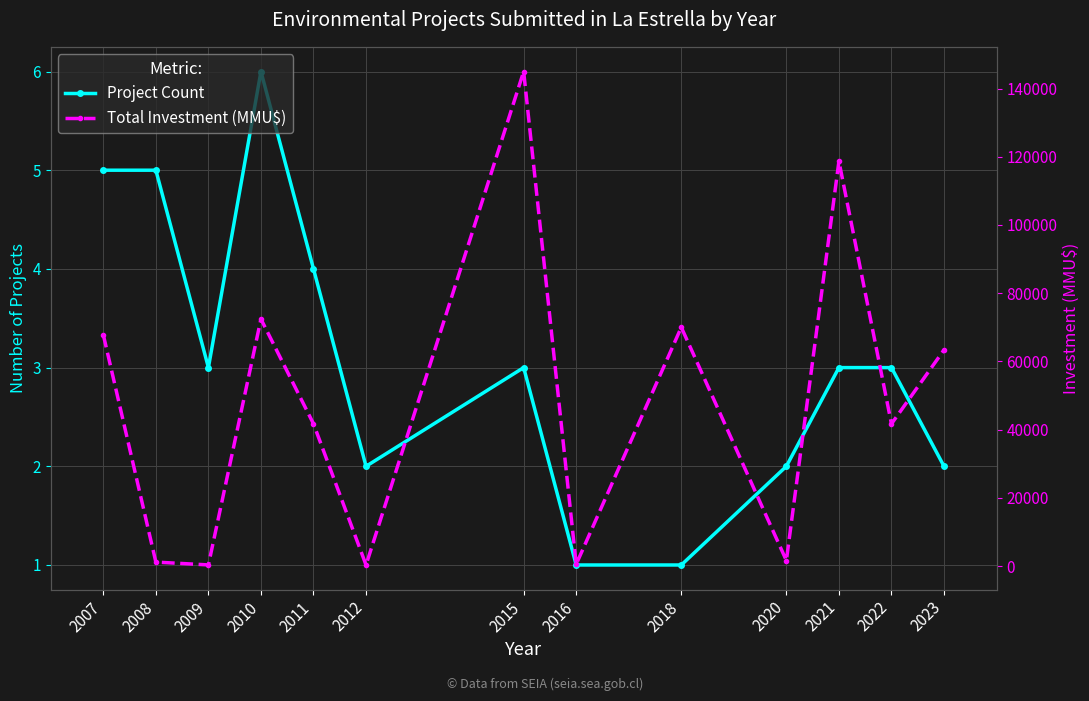

List the series in order of their overall mean, lowest first.

Project Count, Total Investment (MMU$)